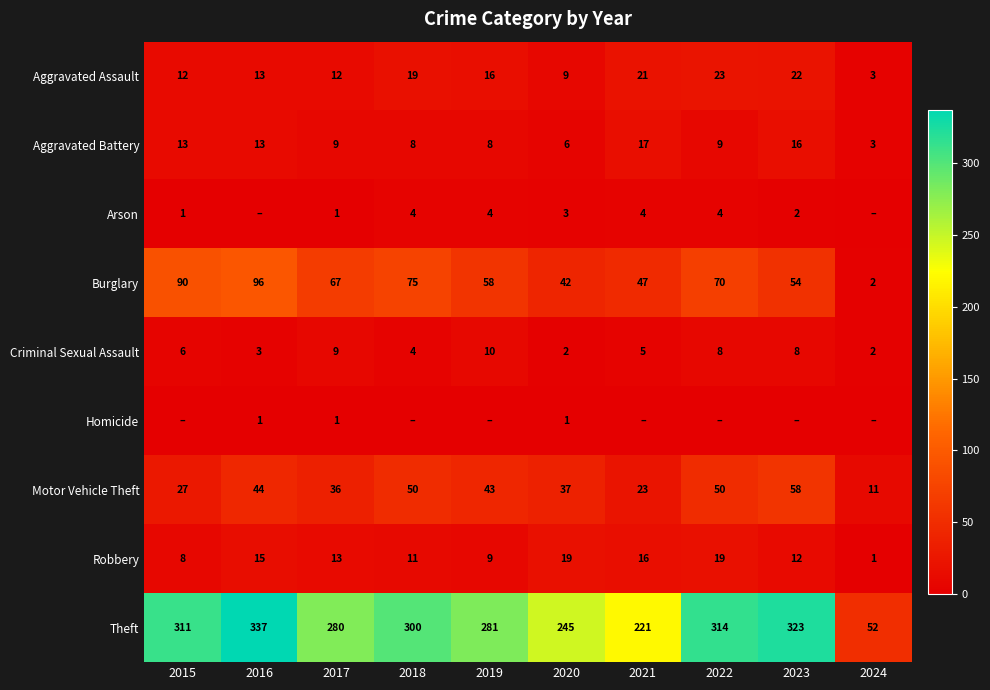

Which category has the lowest value in the Robbery series?

2024